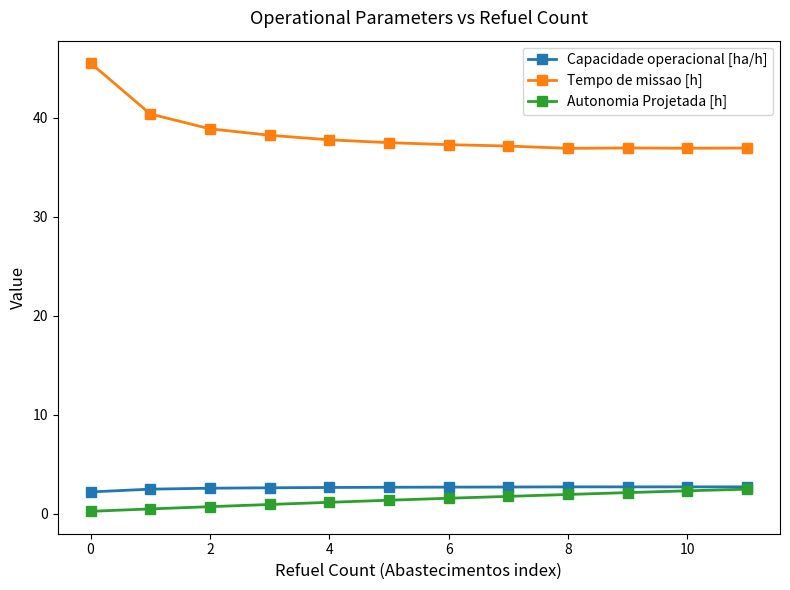

How many lines are shown in the chart?

3